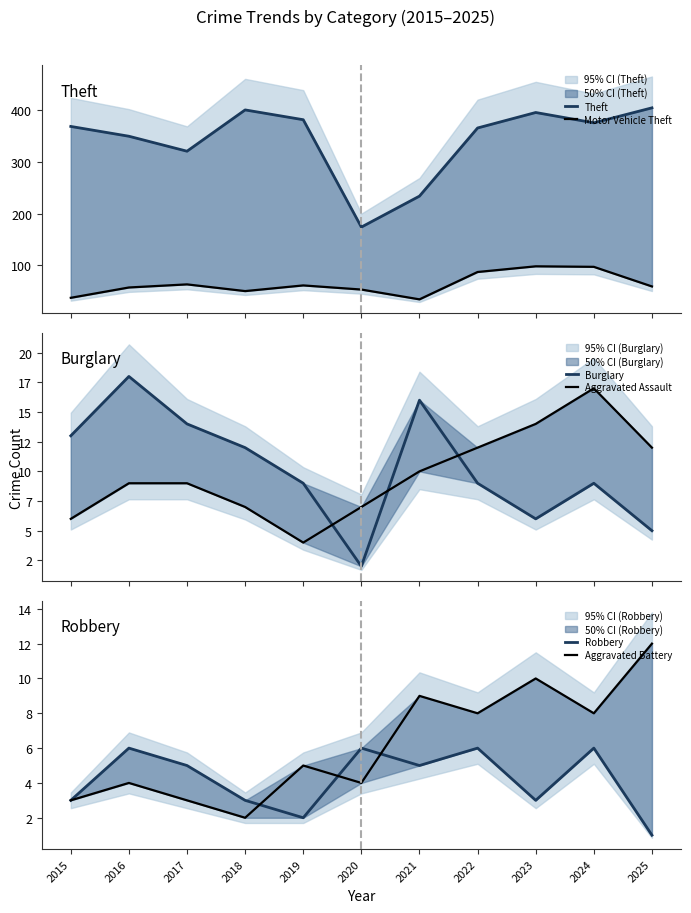

At which label does Aggravated Assault first exceed 9?

2021